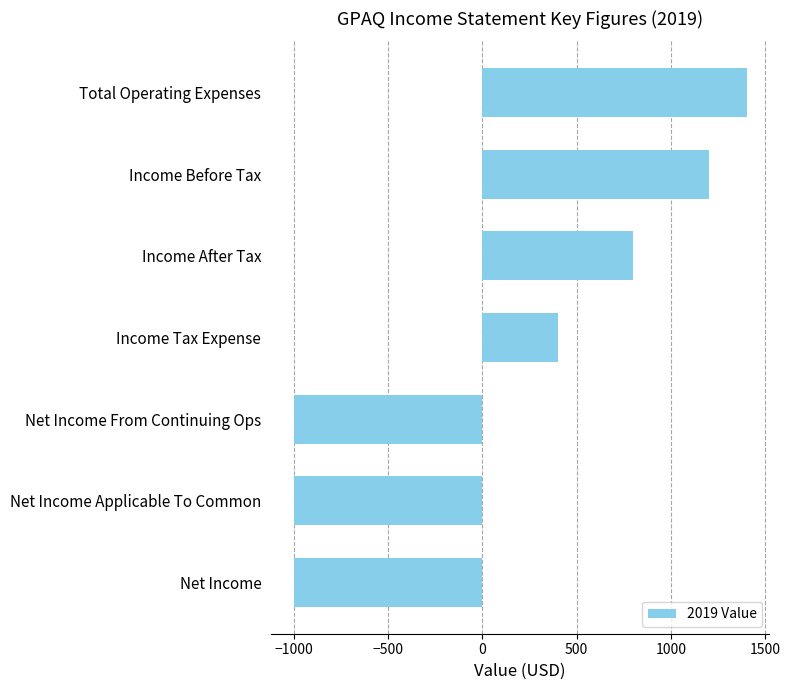

Reading top to bottom, transcribe all the data shown in this chart.

Total Operating Expenses=1400	Income Before Tax=1200	Income After Tax=800	Income Tax Expense=400	Net Income From Continuing Ops=-1000	Net Income Applicable To Common=-1000	Net Income=-1000